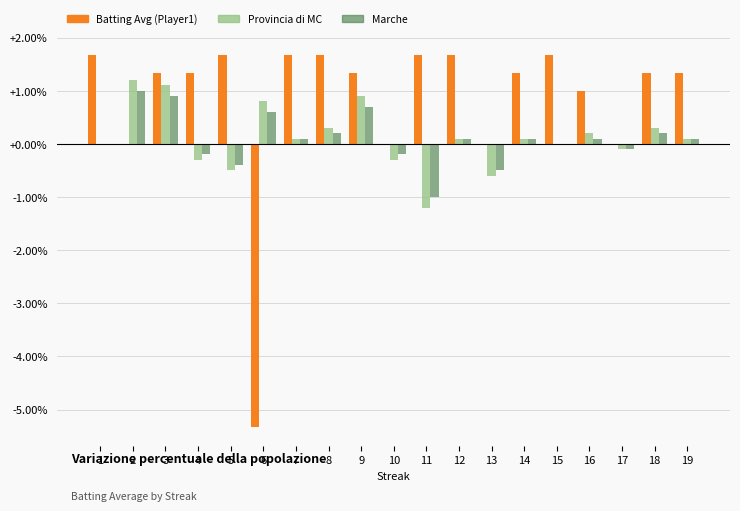

What is the total value across all series at 6?

-3.9